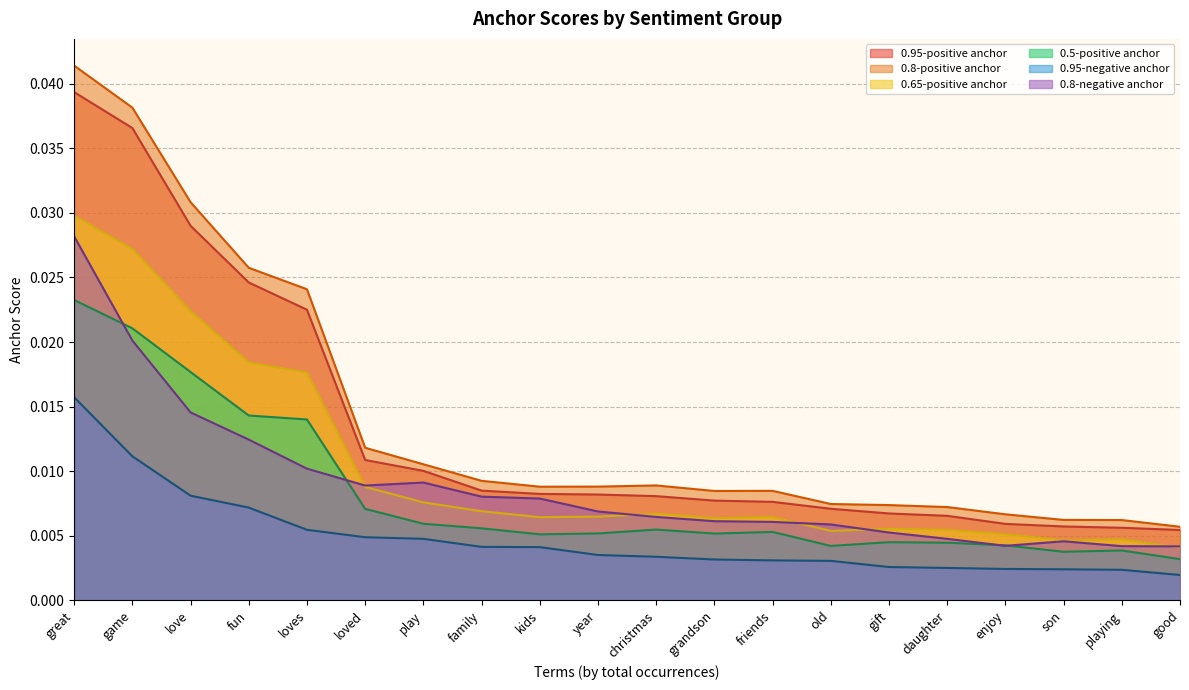

Is it true that 0.65-positive anchor equals 0.0 at son?

True